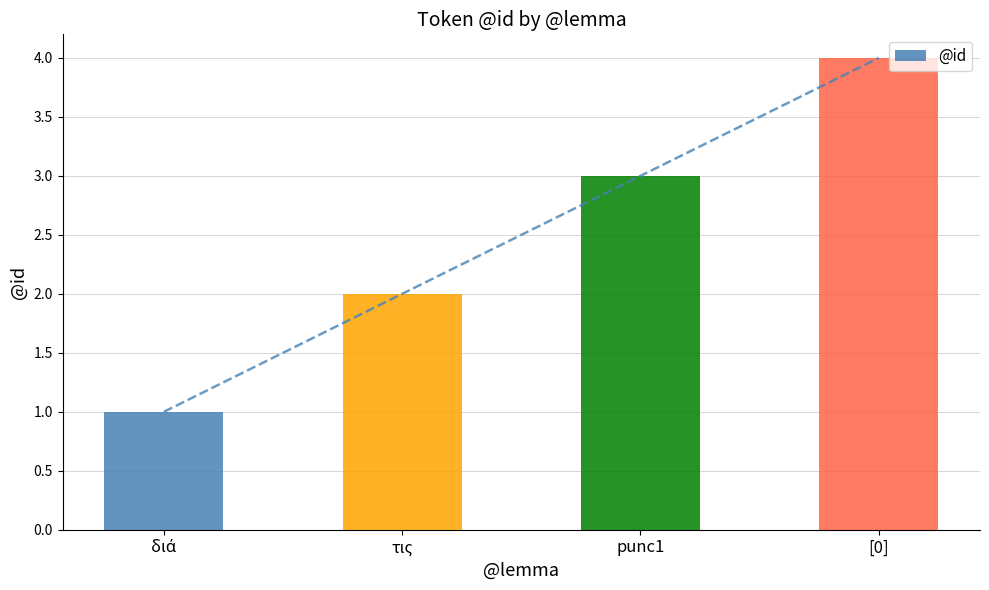

Rank the categories by value from highest to lowest.

[0], punc1, τις, διά